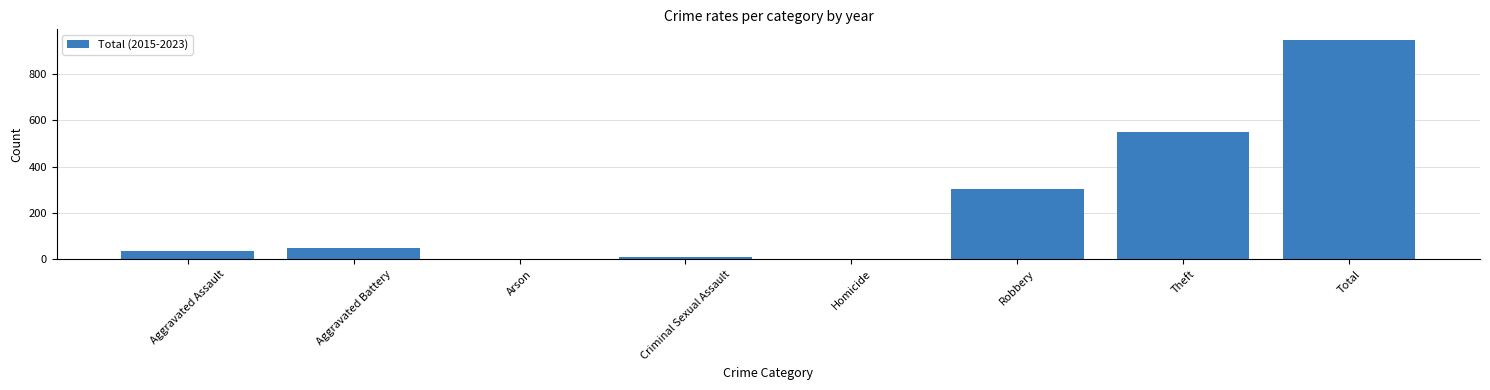

Is it true that the value at Total is 945?

True